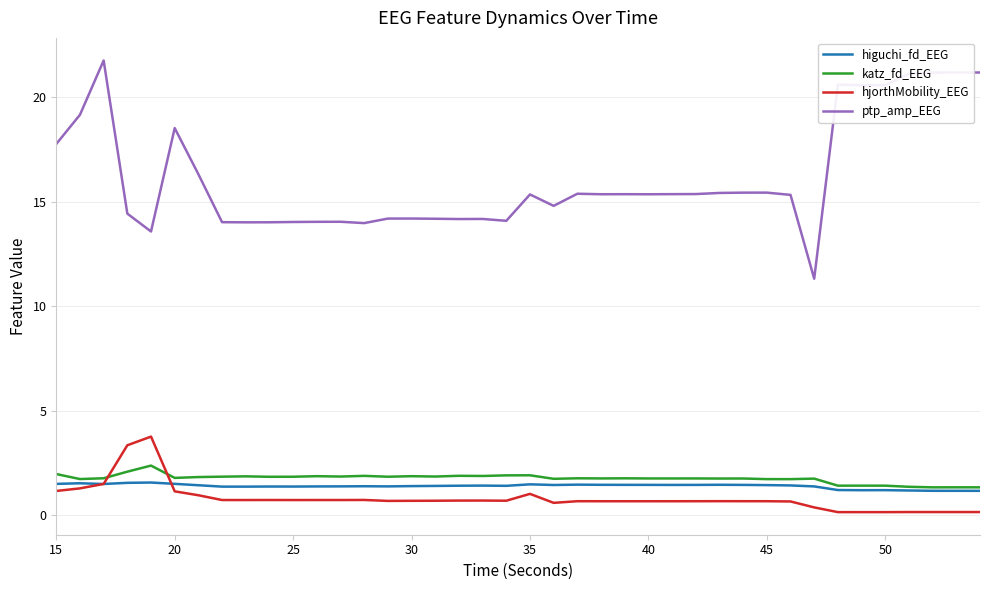

At how many categories does at least one series exceed 7?

40